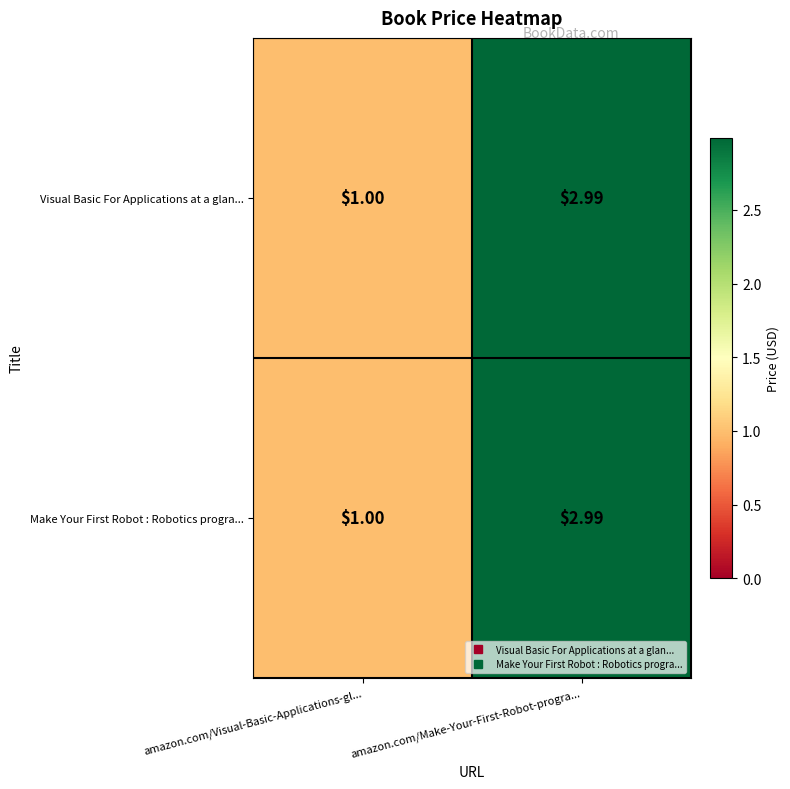

At which category is the sum across all series the highest?

amazon.com/Make-Your-First-Robot-progra...